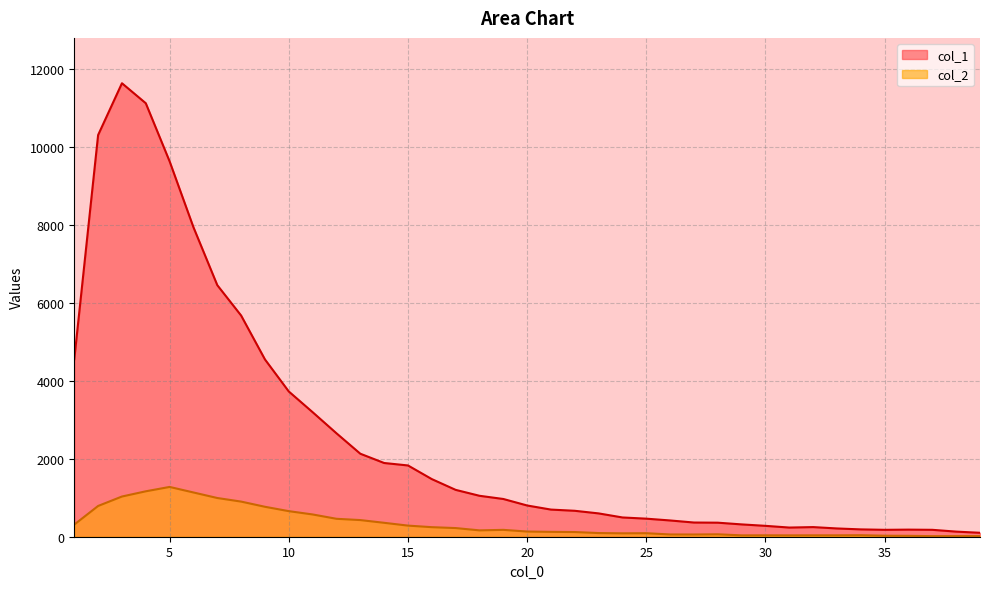

Reading left to right, transcribe all the data shown in this chart.

col_1: 1=4554	2=10303	3=11631	4=11118	5=9627	6=7937	7=6452	8=5673	9=4547	10=3725	11=3194	12=2653	13=2129	14=1891	15=1828	16=1478	17=1202	18=1050	19=968	20=801	21=696	22=665	23=598	24=494	25=463	26=417	27=364	28=360	29=316	30=279	31=235	32=247	33=212	34=188	35=177	36=182	37=177	38=131	39=101
col_2: 1=312	2=789	3=1031	4=1165	5=1277	6=1135	7=993	8=901	9=768	10=656	11=571	12=460	13=427	14=357	15=285	16=245	17=222	18=163	19=176	20=133	21=125	22=120	23=94	24=87	25=90	26=58	27=57	28=62	29=35	30=36	31=35	32=36	33=36	34=39	35=26	36=23	37=15	38=16	39=17